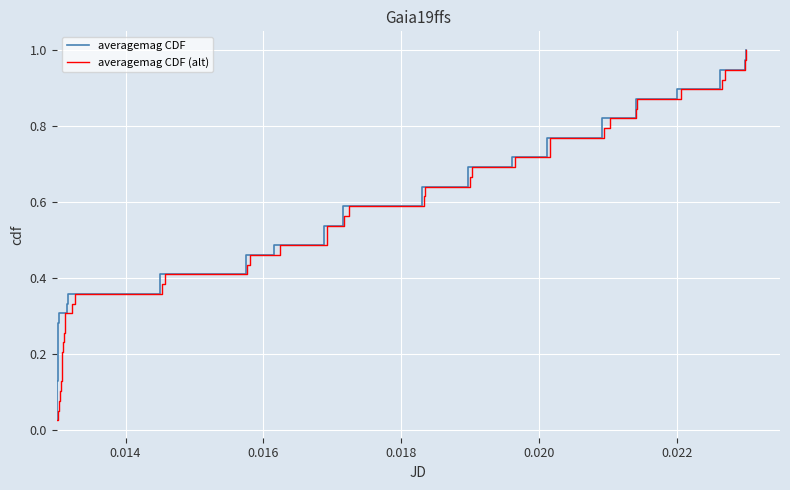

Reading right to left, extract all data points from this chart.

averagemag CDF: 1.0	1.0	0.9	0.9	0.9	0.9	0.8	0.8	0.8	0.8	0.7	0.7	0.7	0.7	0.6	0.6	0.6	0.6	0.5	0.5	0.5	0.5	0.4	0.4	0.4	0.4	0.3	0.3	0.3	0.3	0.2	0.2	0.2	0.2	0.1	0.1	0.1	0.1	0.0
averagemag CDF (alt): 1.0	1.0	0.9	0.9	0.9	0.9	0.8	0.8	0.8	0.8	0.7	0.7	0.7	0.7	0.6	0.6	0.6	0.6	0.5	0.5	0.5	0.5	0.4	0.4	0.4	0.4	0.3	0.3	0.3	0.3	0.2	0.2	0.2	0.2	0.1	0.1	0.1	0.1	0.0